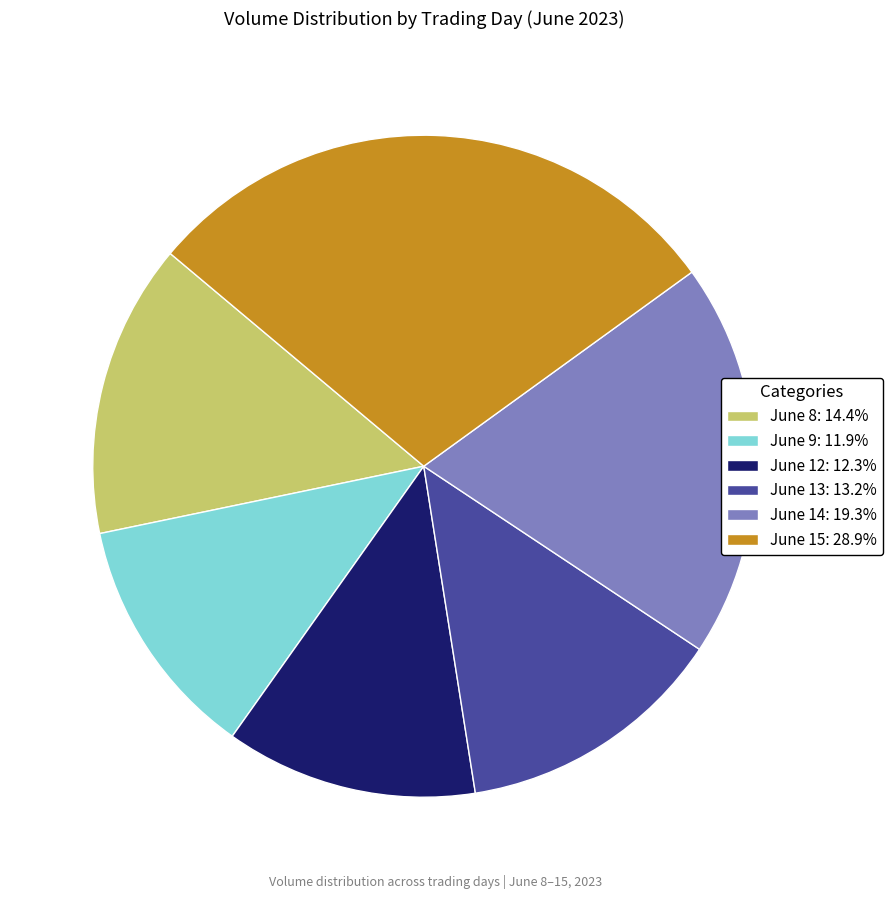

Approximately how many times larger is the value at June 14: 19.3% compared to June 15: 28.9%?

0.7